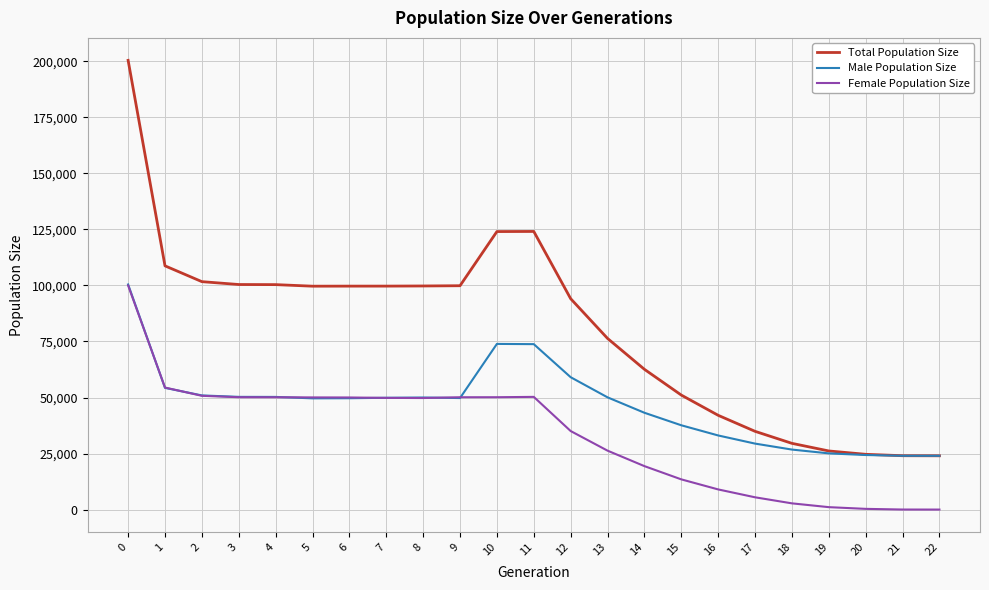

Between 14 and 22, which series saw the biggest shift?

Total Population Size